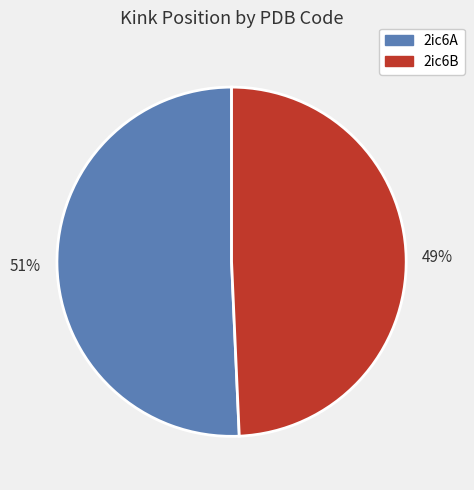

Is it true that 2ic6A is 57% of the pie?

False